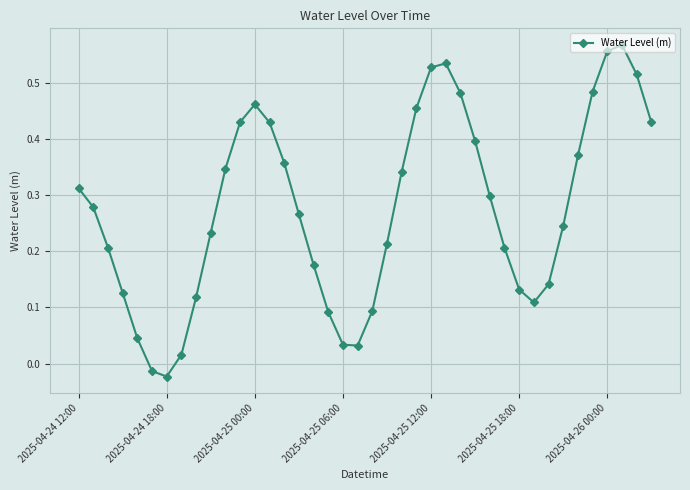

What is the sum of all values?

11.0